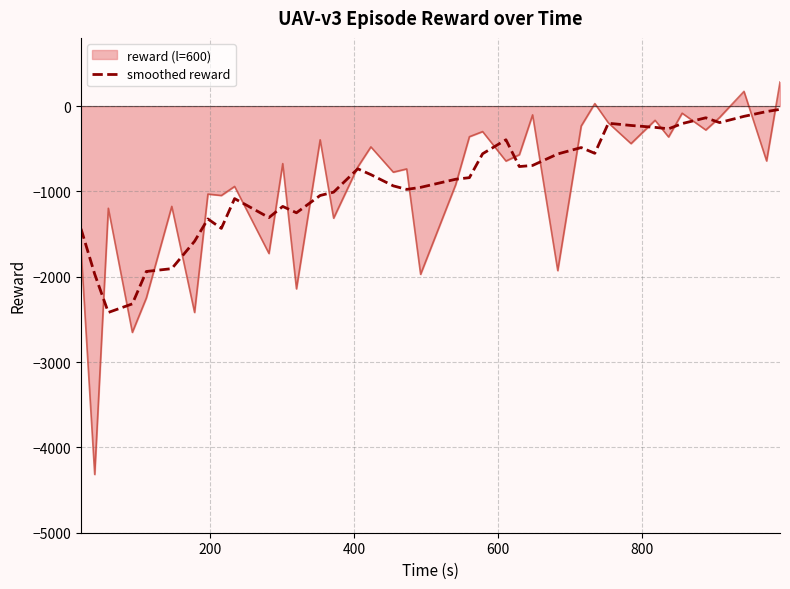

What is the maximum value shown in the chart?

282.8